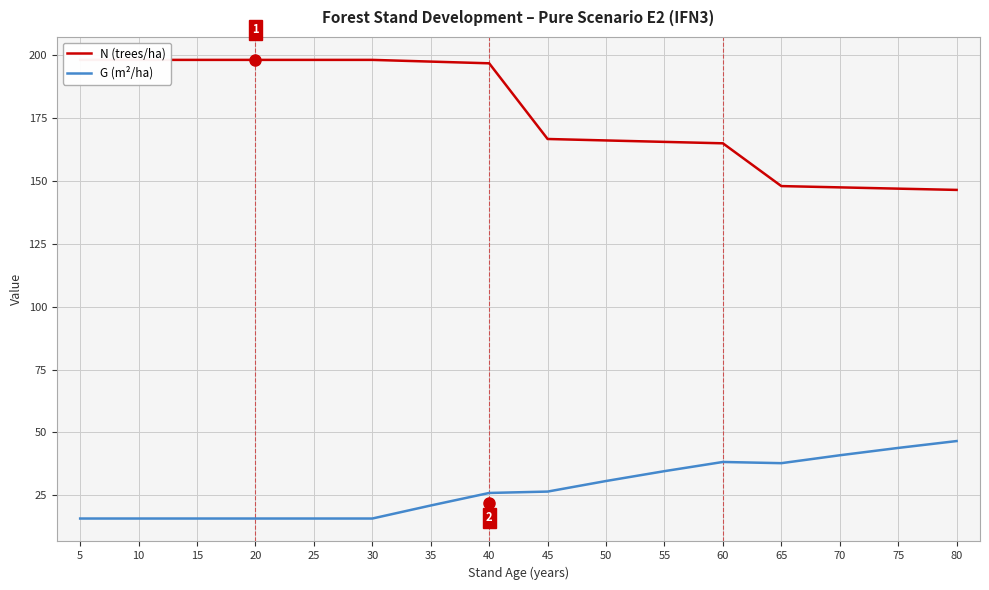

How many lines are shown in the chart?

2